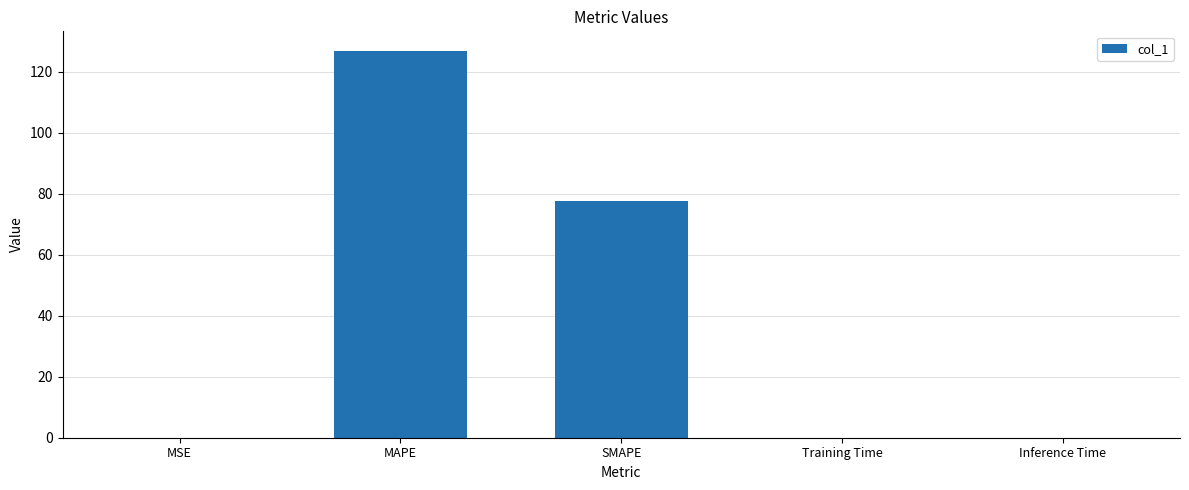

Are the bars horizontal?

No